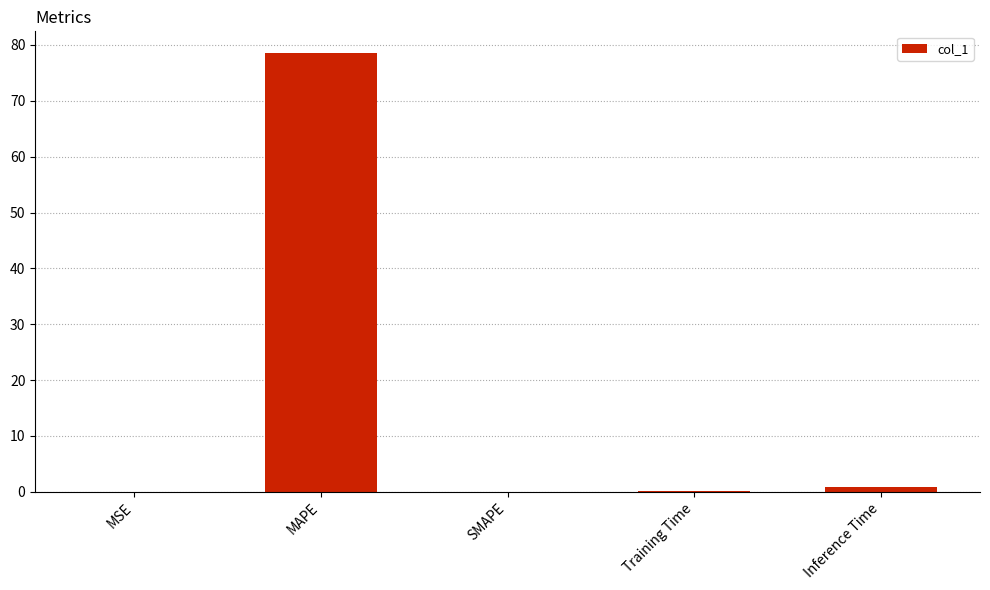

The value at MSE is 0.0. True or false?

True